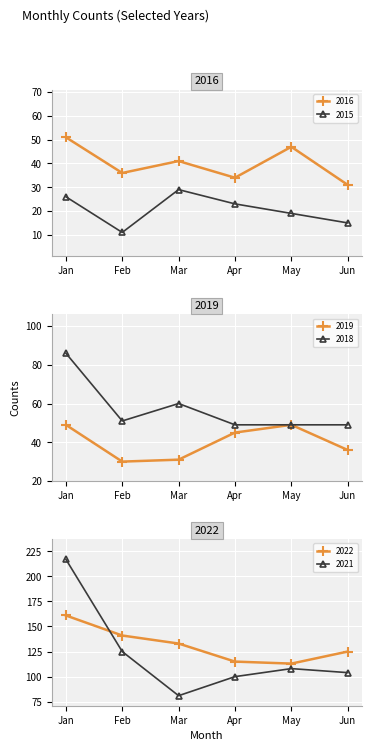

True or false: 2019 and 2016 intersect in this chart.

True